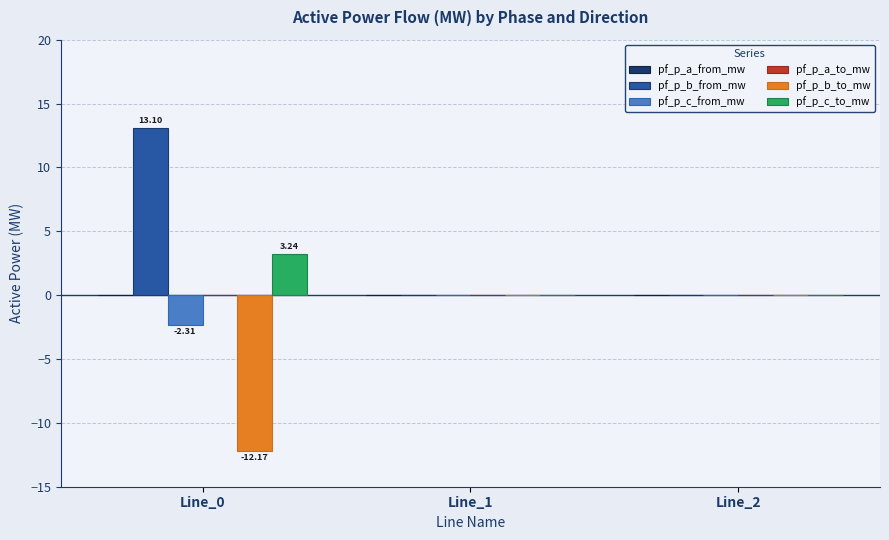

Which series has the largest total across all categories?

pf_p_b_from_mw